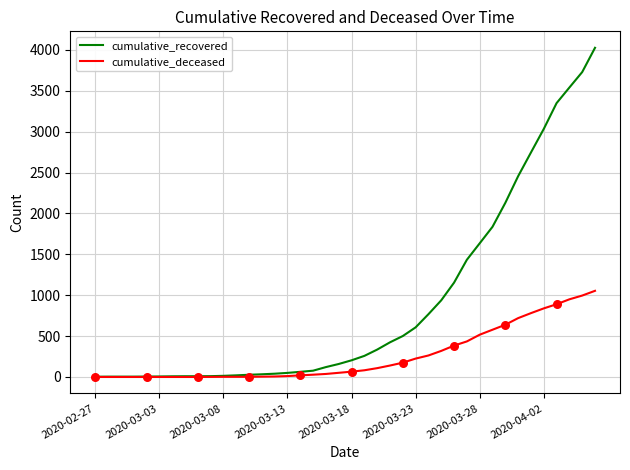

At how many categories does at least one series exceed 3318?

4